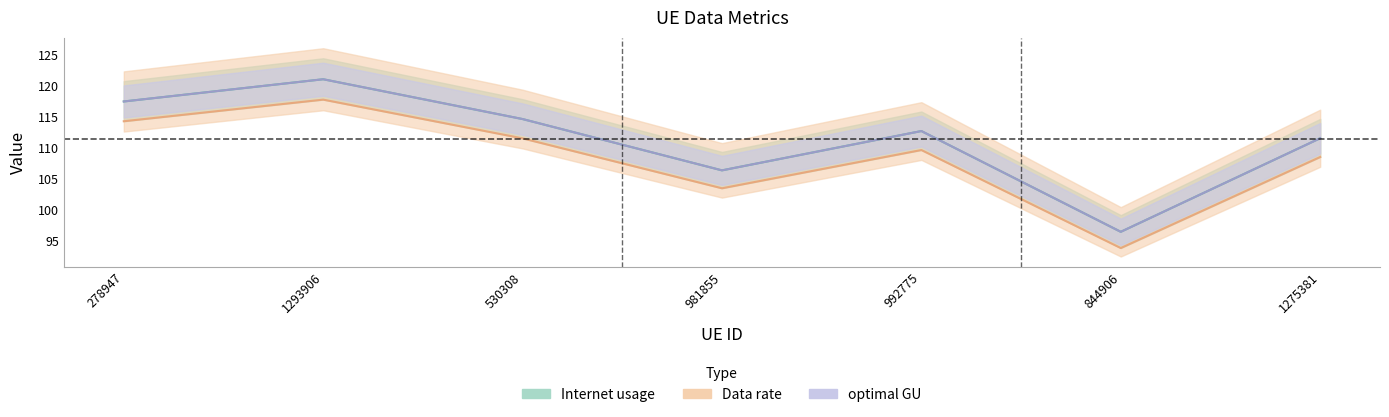

What are all the series names shown in the legend?

Internet usage, Data rate, optimal GU